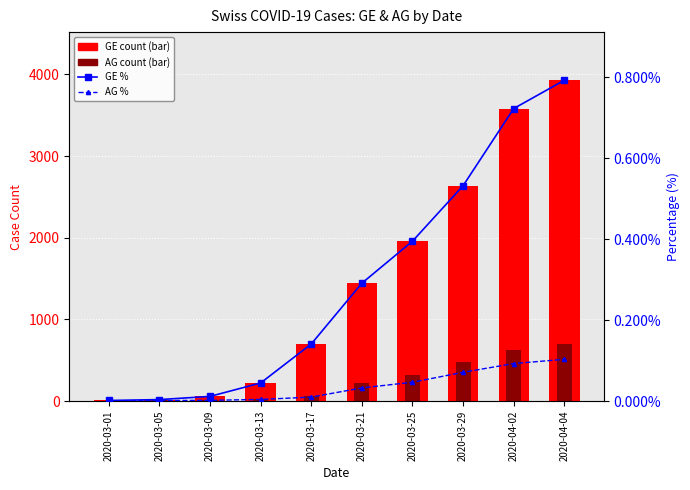

Which category has the highest value across all series?

2020-04-04